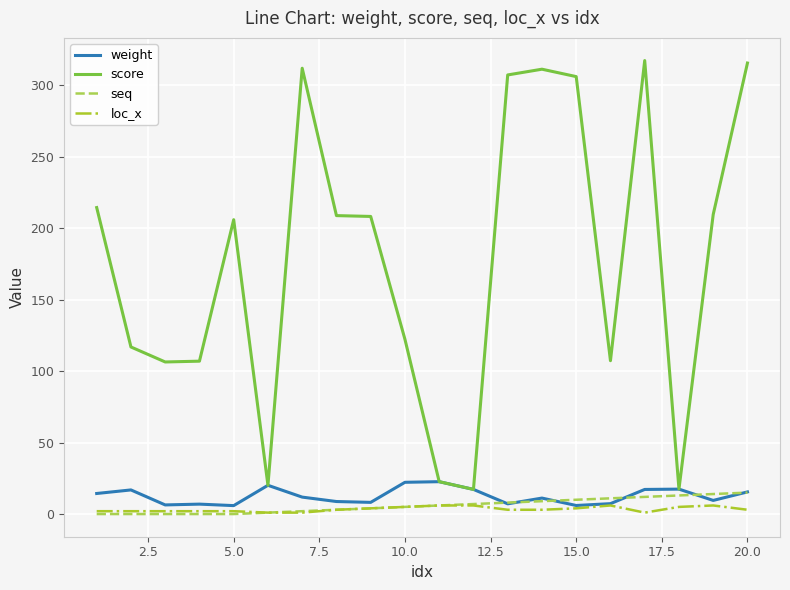

Which series has the largest range (max minus min)?

score